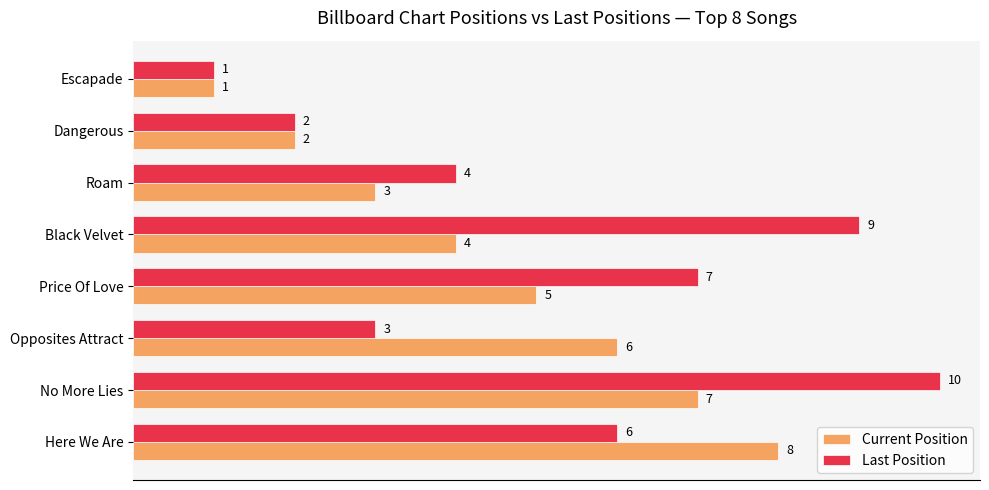

Which category has the highest value across all series?

No More Lies